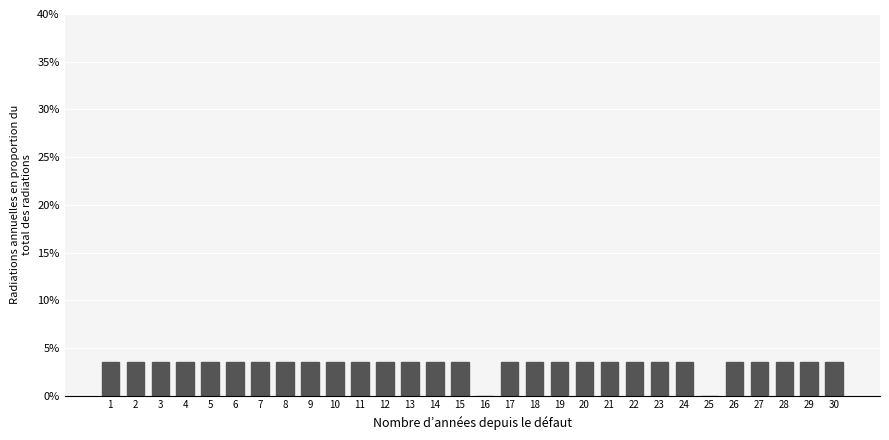

Reading left to right, what are all the values shown in this chart?

1=3.6	2=3.6	3=3.6	4=3.6	5=3.6	6=3.6	7=3.6	8=3.6	9=3.6	10=3.6	11=3.6	12=3.6	13=3.6	14=3.6	15=3.6	16=0.0	17=3.6	18=3.6	19=3.6	20=3.6	21=3.6	22=3.6	23=3.6	24=3.6	25=0.0	26=3.6	27=3.6	28=3.6	29=3.6	30=3.6